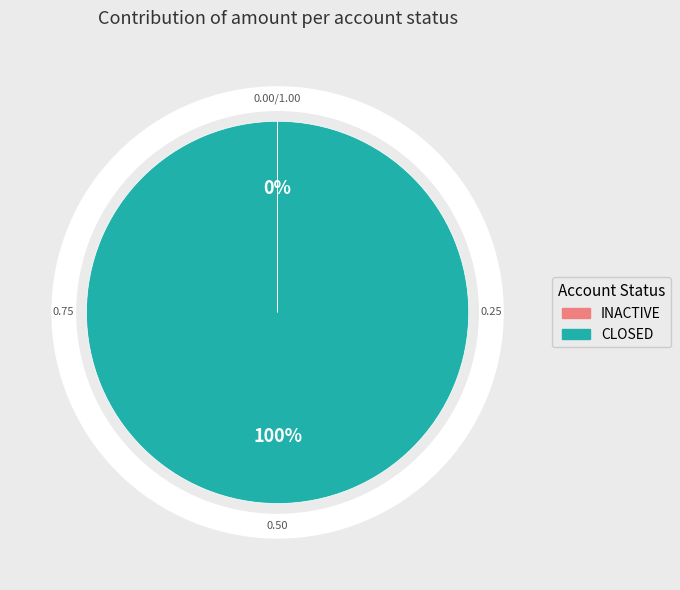

Is it true that INACTIVE is 1% of the pie?

False